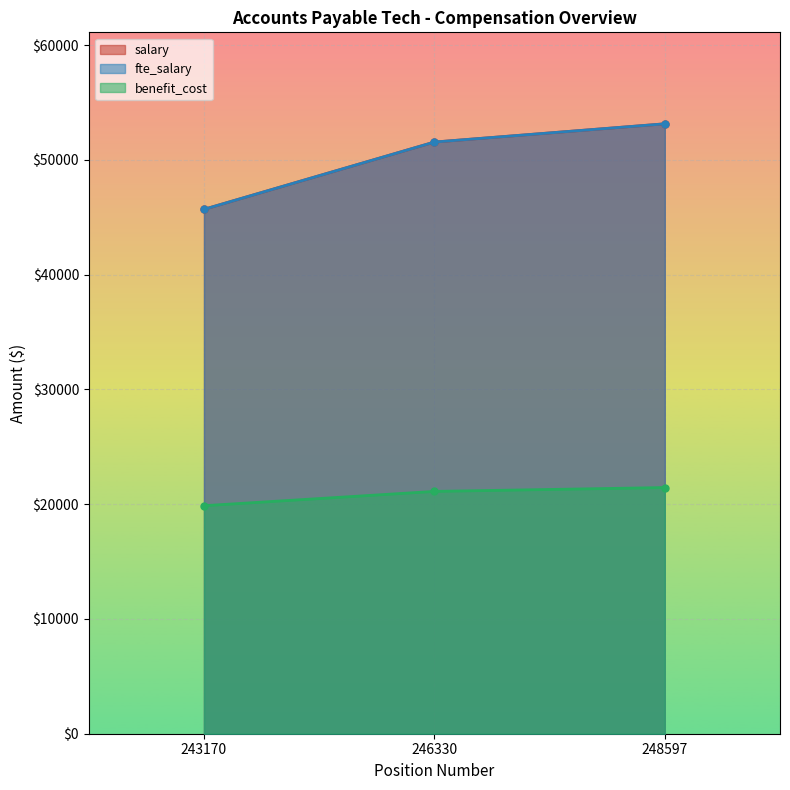

How many data points in salary are less than 51563?

1